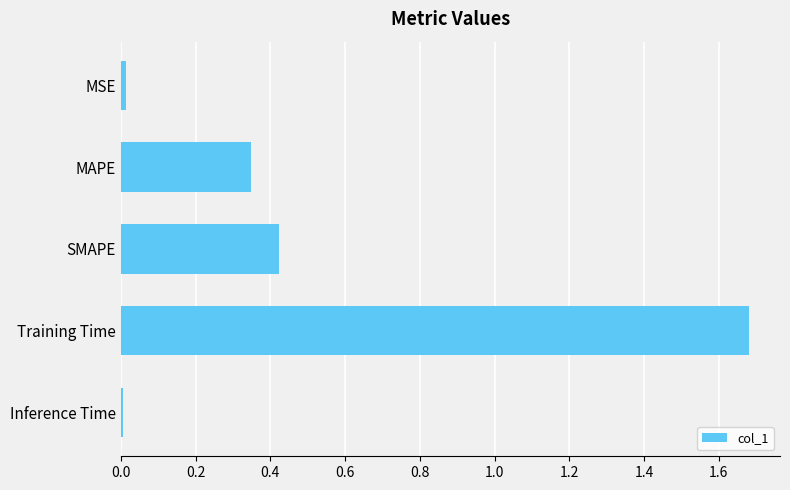

The value at Inference Time is 0.0. True or false?

True